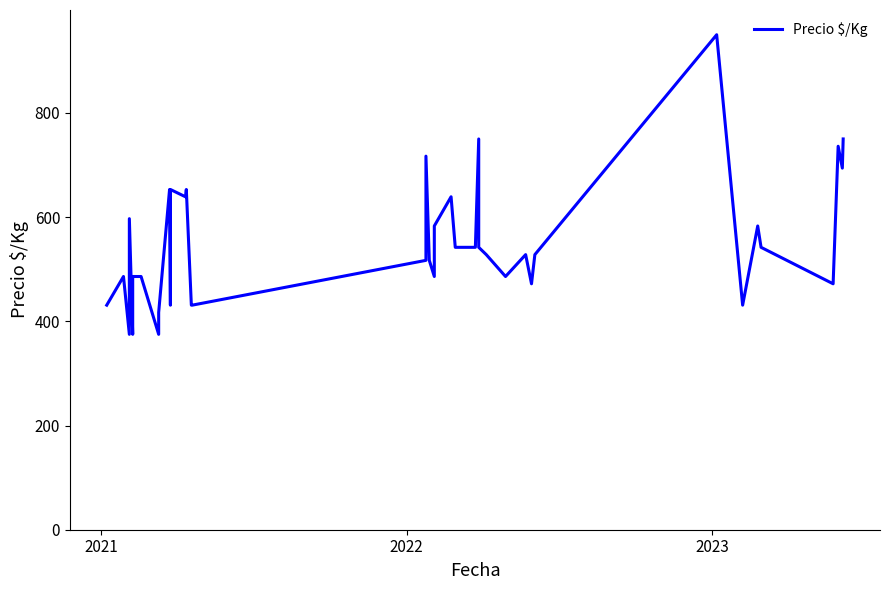

The chart shows a value of 228 at 9. True or false?

False